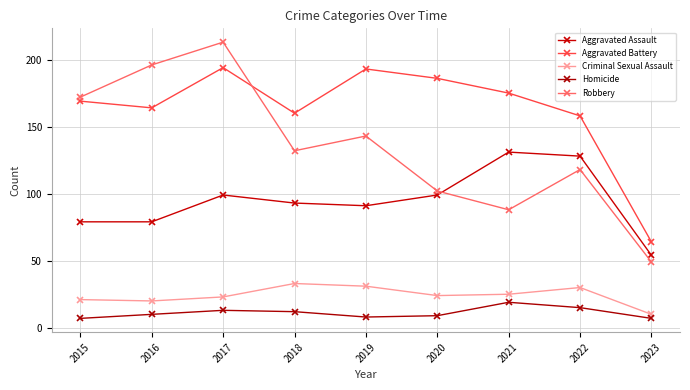

What value does the Aggravated Battery series have at 2017?

194